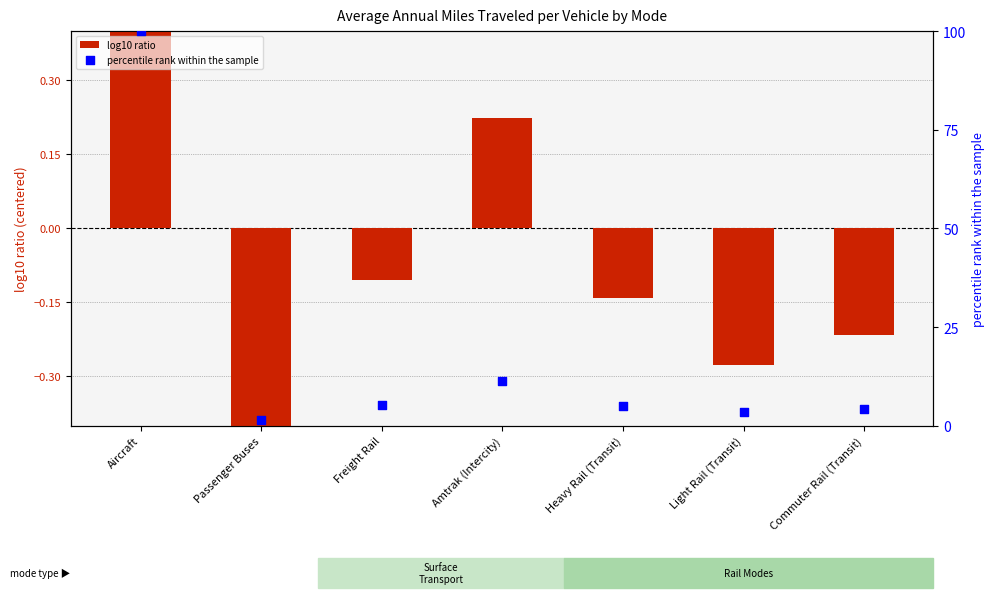

Which series has the largest total across all categories?

percentile rank within the sample